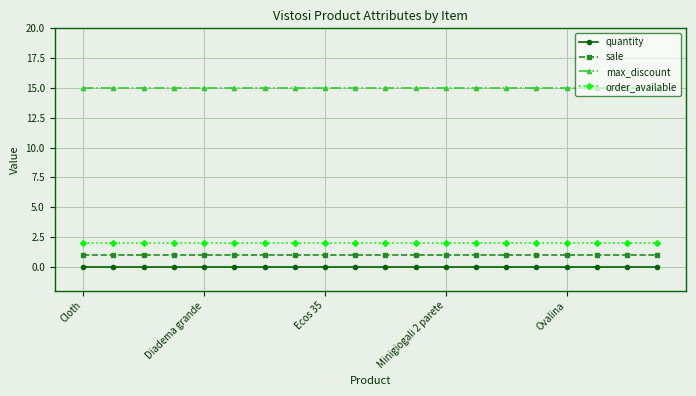

Which series has the largest total across all categories?

max_discount